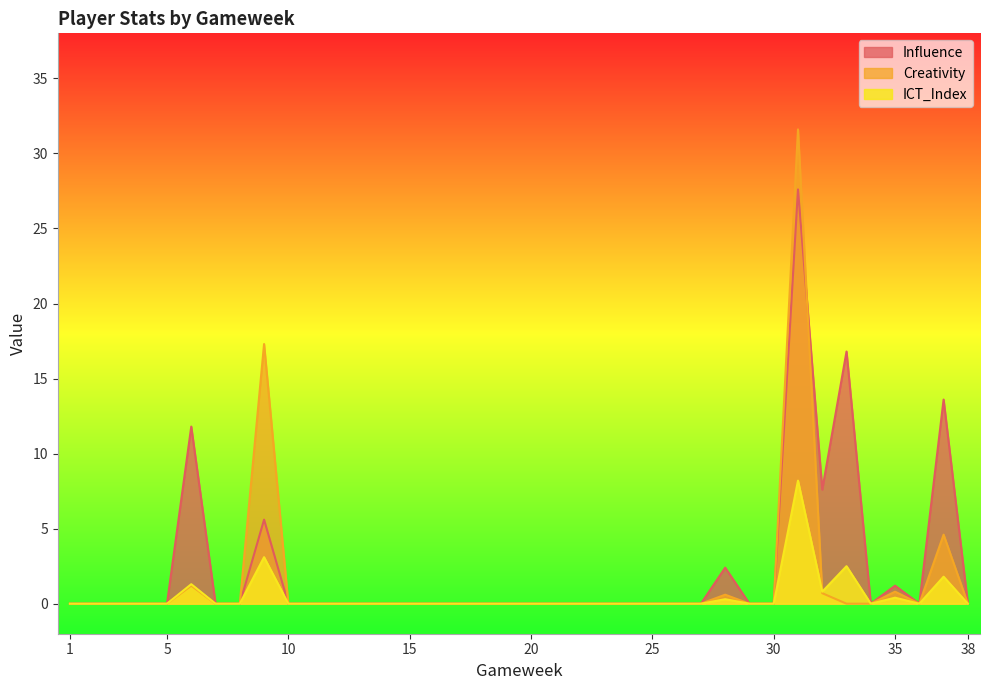

How many lines are shown in the chart?

3